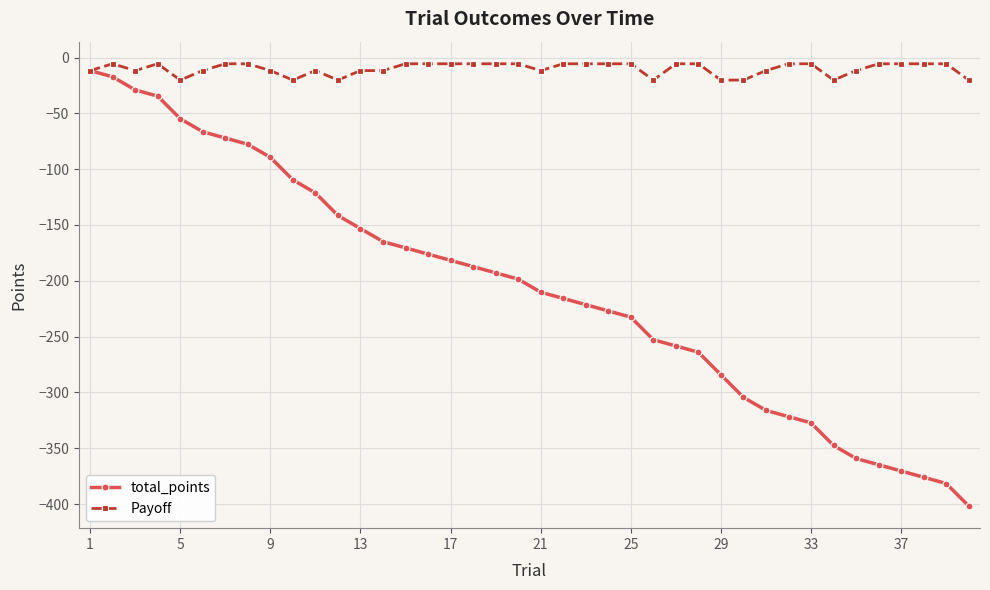

What is the value of the total_points point at the 16th from the left?

-176.1